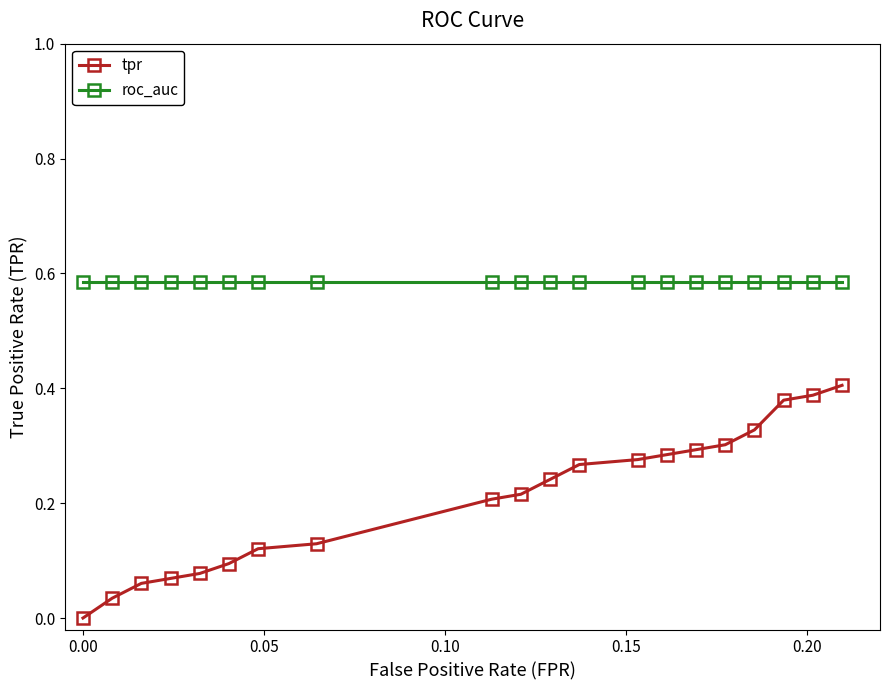

Is this an area chart (filled region under the line)?

No